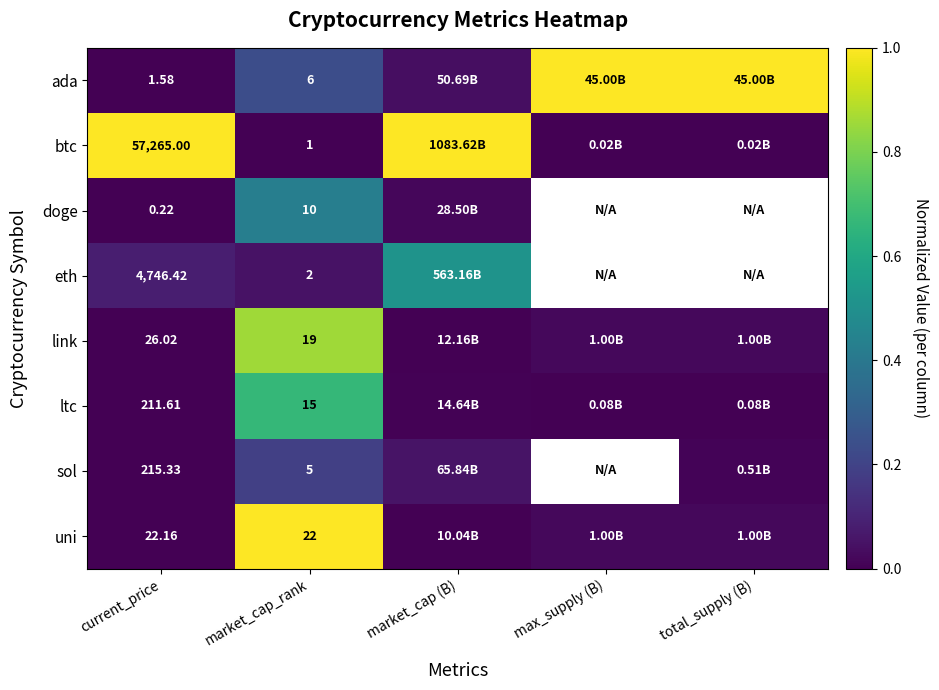

Is the value of link at max_supply (B) greater than the value of eth at market_cap (B)?

No